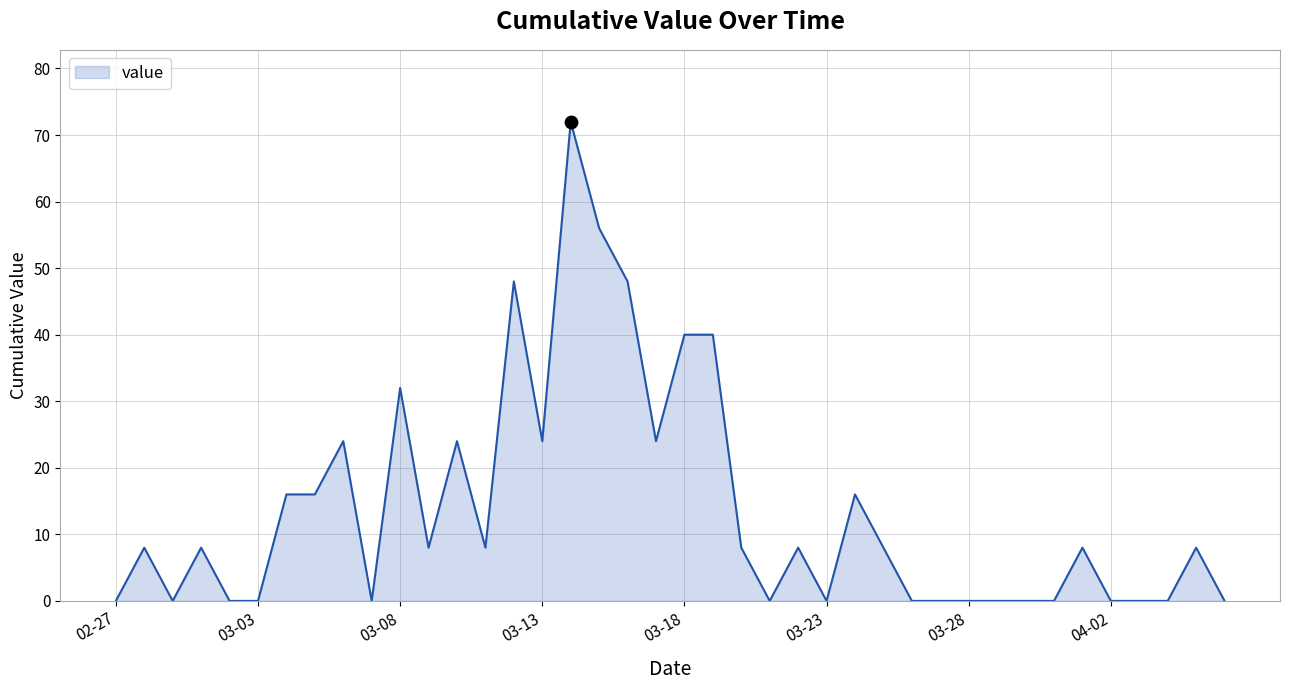

What is the maximum value shown in the chart?

72